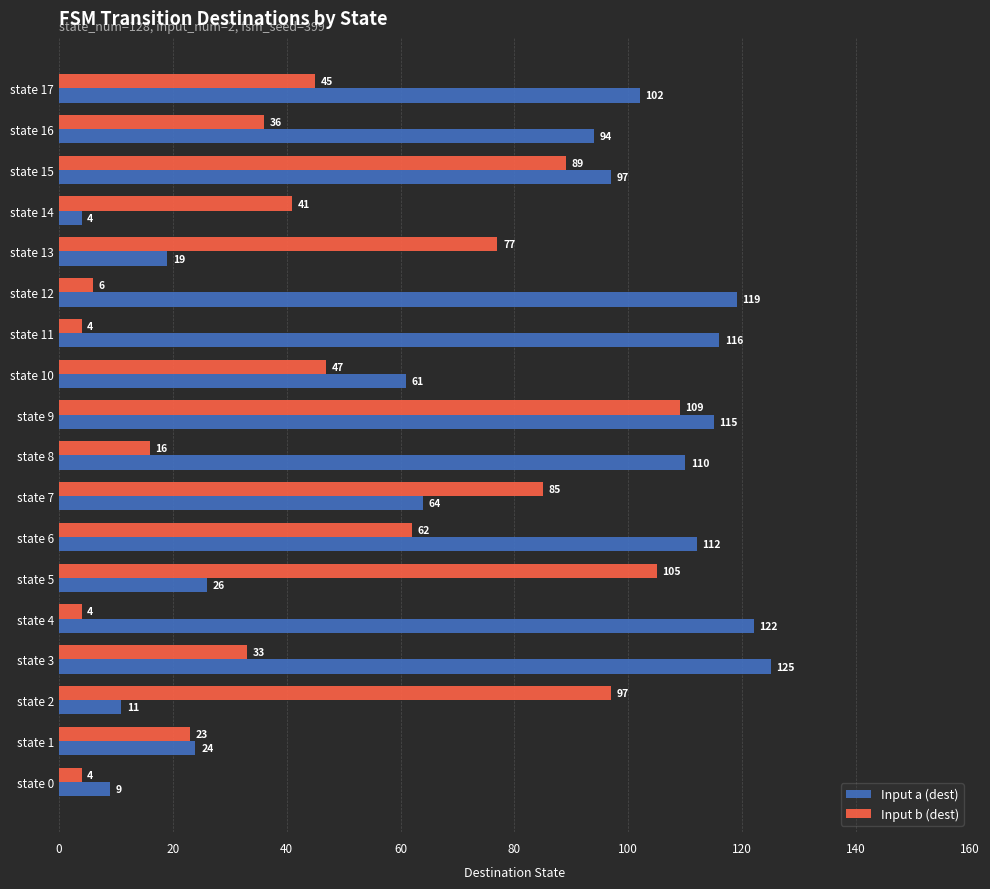

What are all the series names shown in the legend?

Input a (dest), Input b (dest)